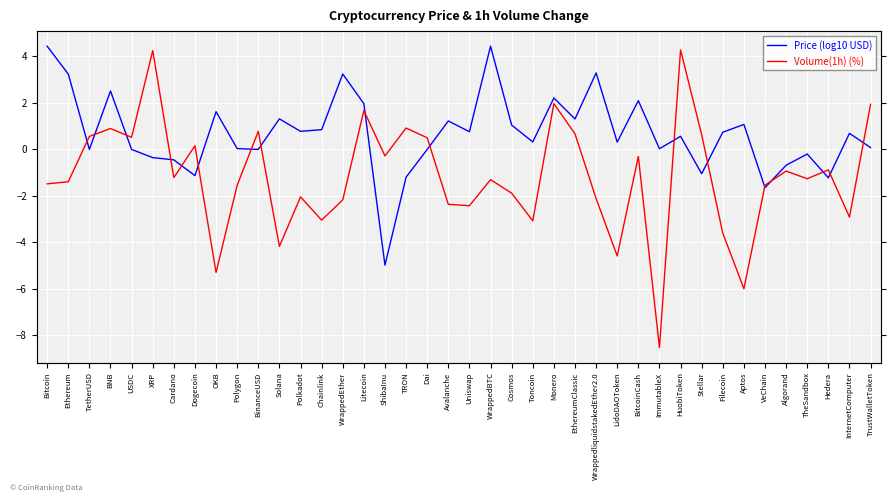

What are all the series names shown in the legend?

Price (log10 USD), Volume(1h) (%)